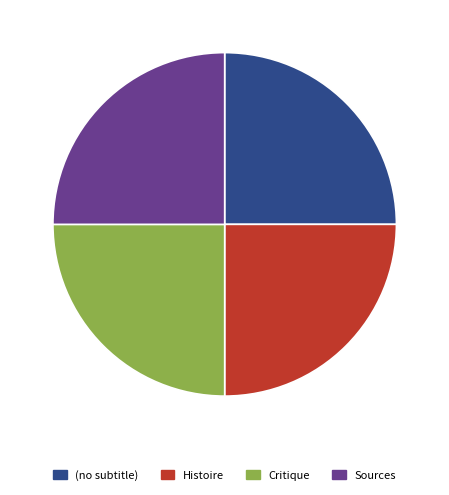

The Sources slice represents 25% of the pie. True or false?

True